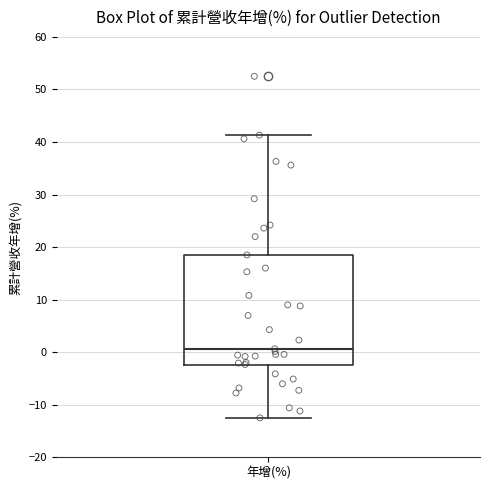

Where is the lower edge of the box for 年增(%) on the y-axis? The values are not printed on the chart, so give them approximately, as read against the axis.

-2